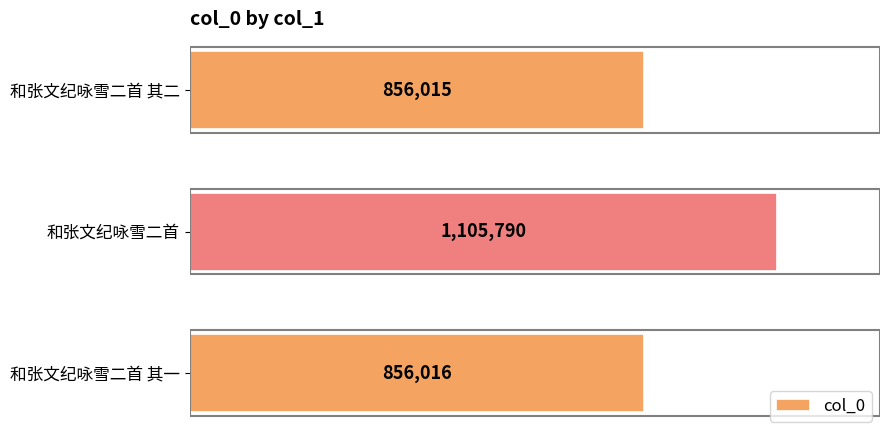

Does the chart contain any negative values?

No